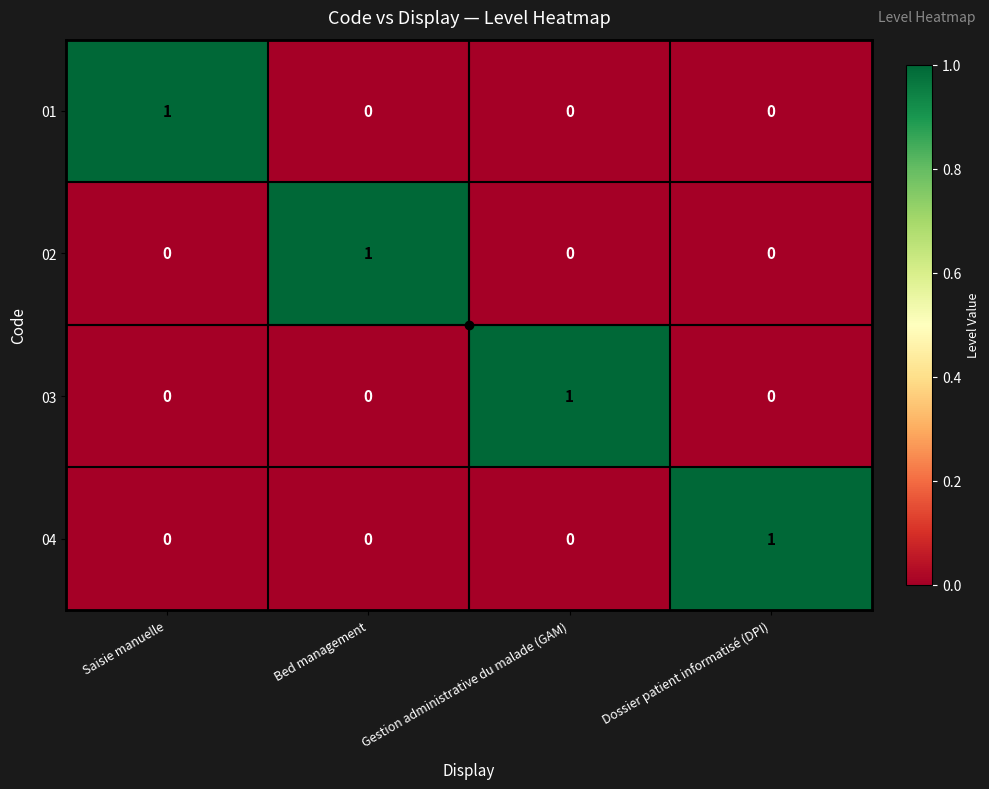

What is the total value across all series at Gestion administrative du malade (GAM)?

1